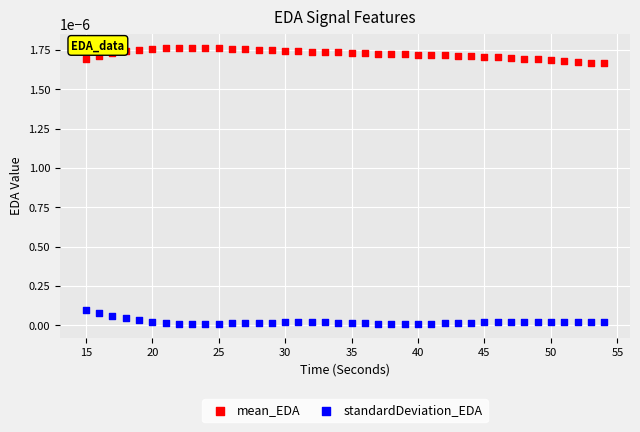

Which series reaches the maximum Y coordinate?

mean_EDA